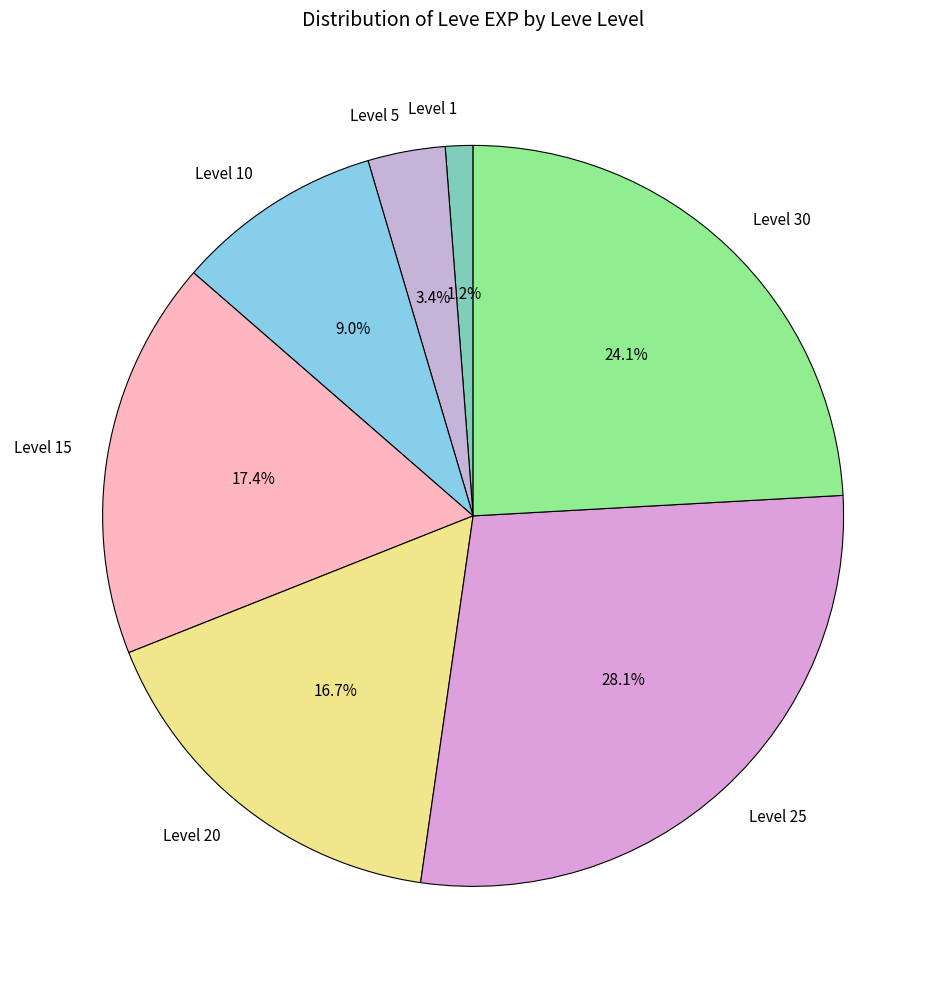

Rank the categories by value from lowest to highest.

Level 1, Level 5, Level 10, Level 20, Level 15, Level 30, Level 25